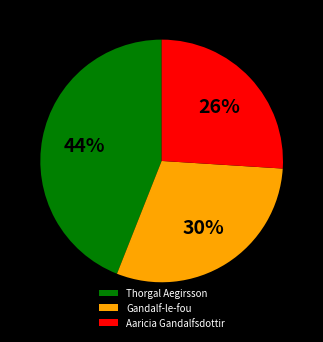

Is it true that Gandalf-le-fou is 36% of the pie?

False